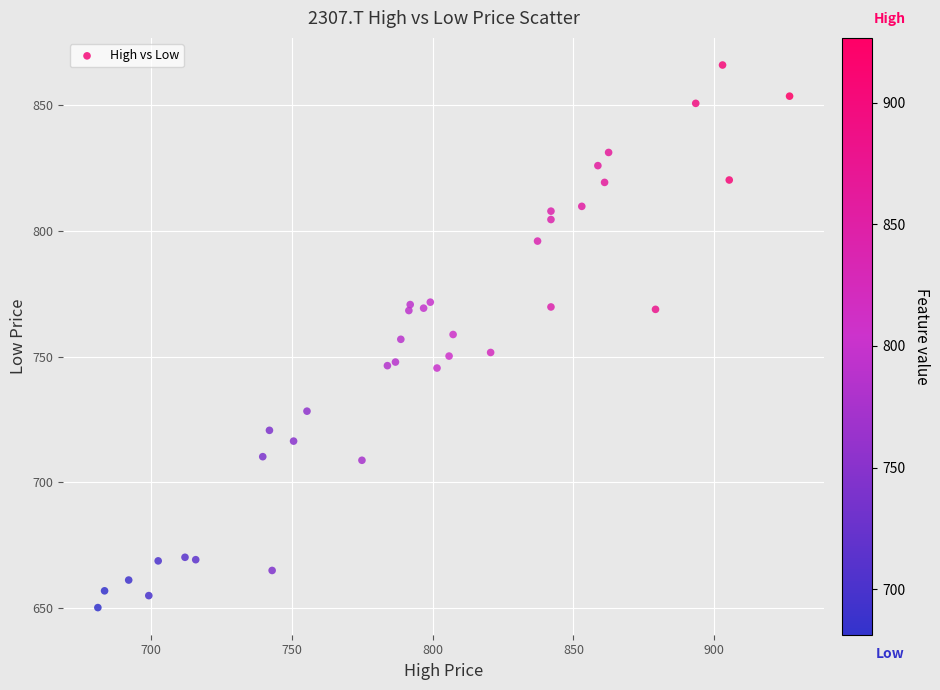

What is the range of X values (max minus min)?

245.5